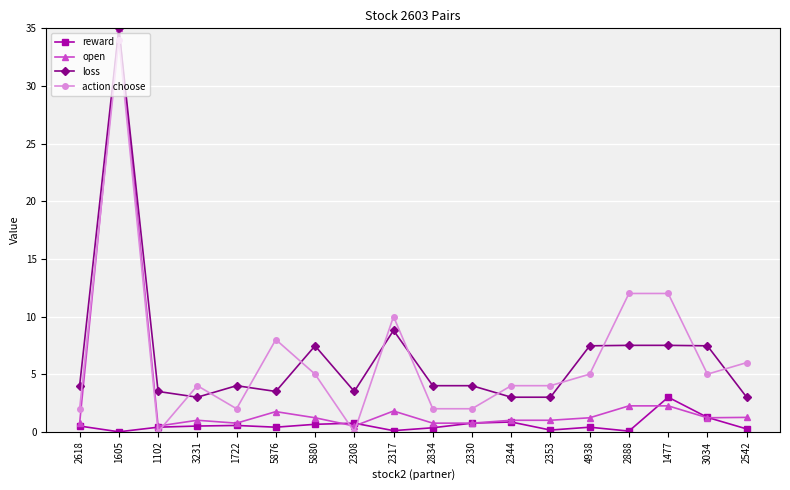

True or false: action choose has more than 2 interior local peaks.

True